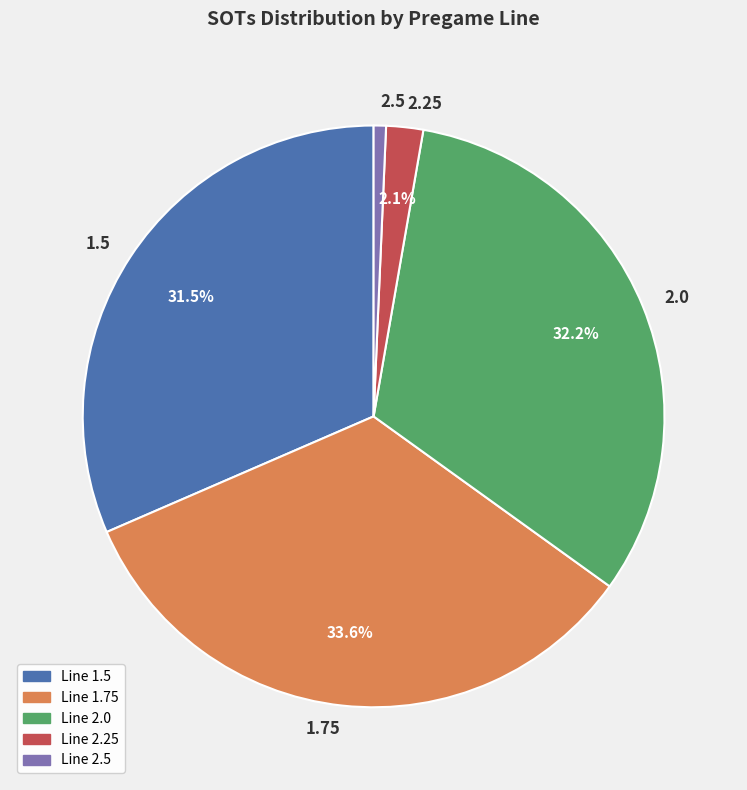

Which category has the biggest portion of the pie?

1.75